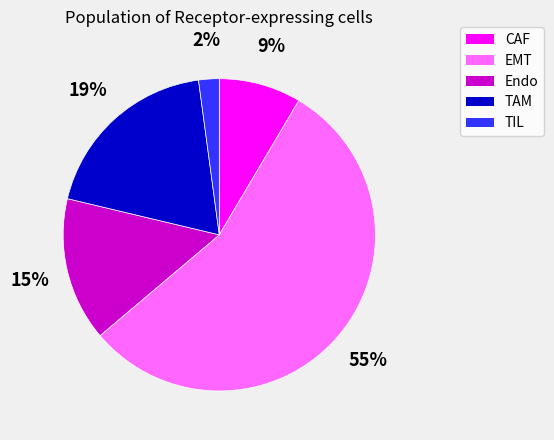

To the nearest percent, what is the average slice percentage?

20%